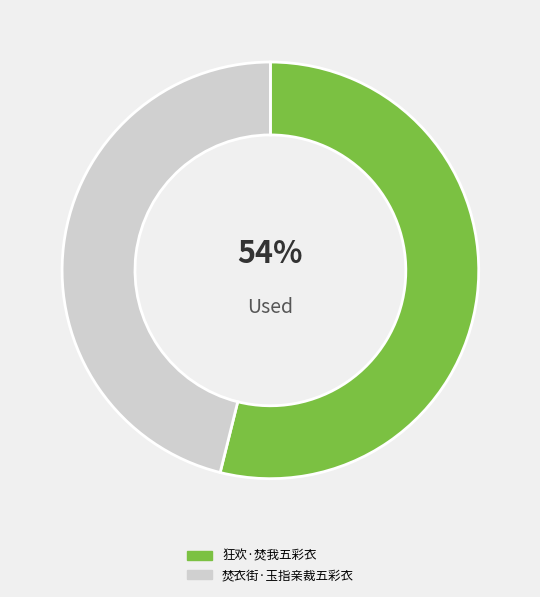

Between 狂欢·焚我五彩衣 and 焚衣街·玉指亲裁五彩衣, which is larger?

狂欢·焚我五彩衣